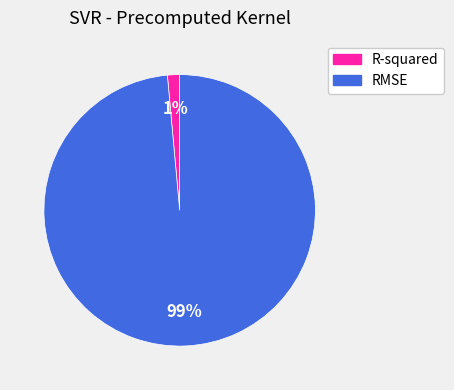

To the nearest percent, what percentage of the pie is R-squared?

1%